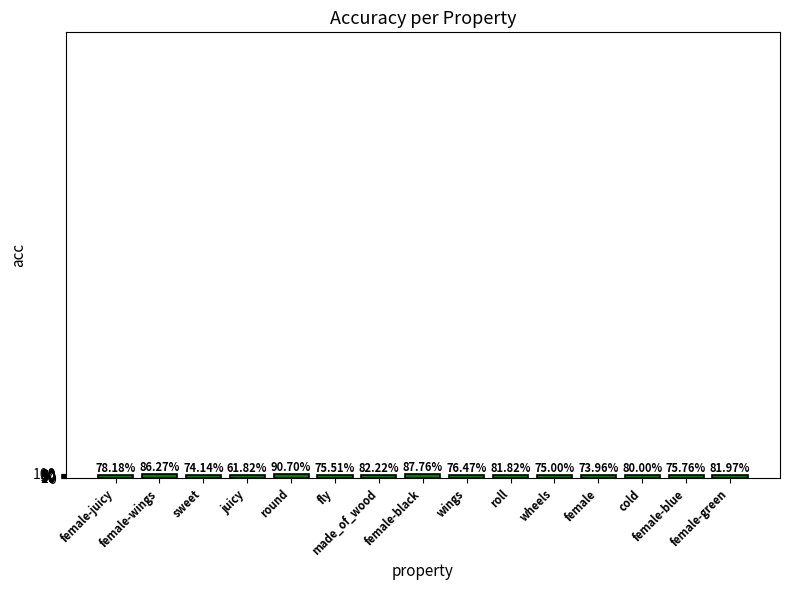

Does the chart contain any negative values?

No